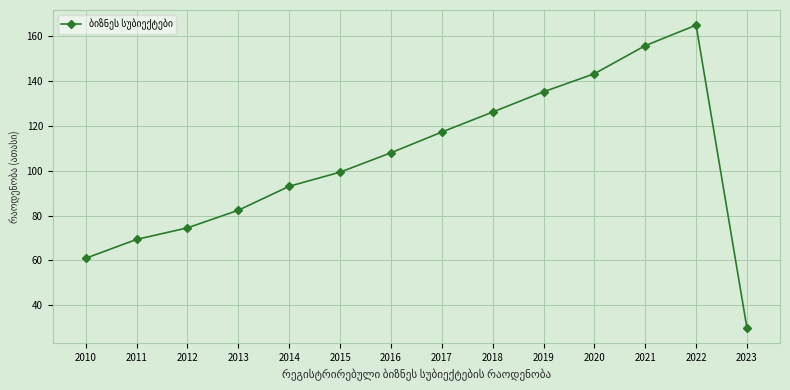

How many points are higher than both their immediate neighbors (excluding endpoints)?

1